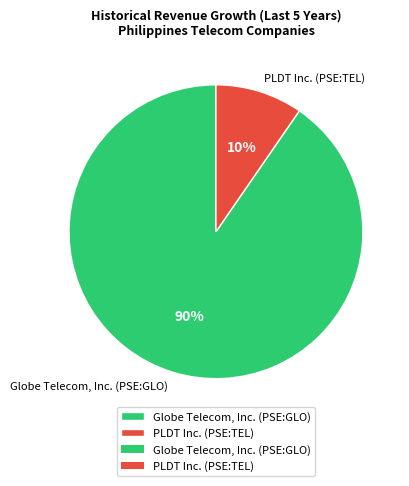

To the nearest percent, what portion does PLDT Inc. (PSE:TEL) represent?

10%